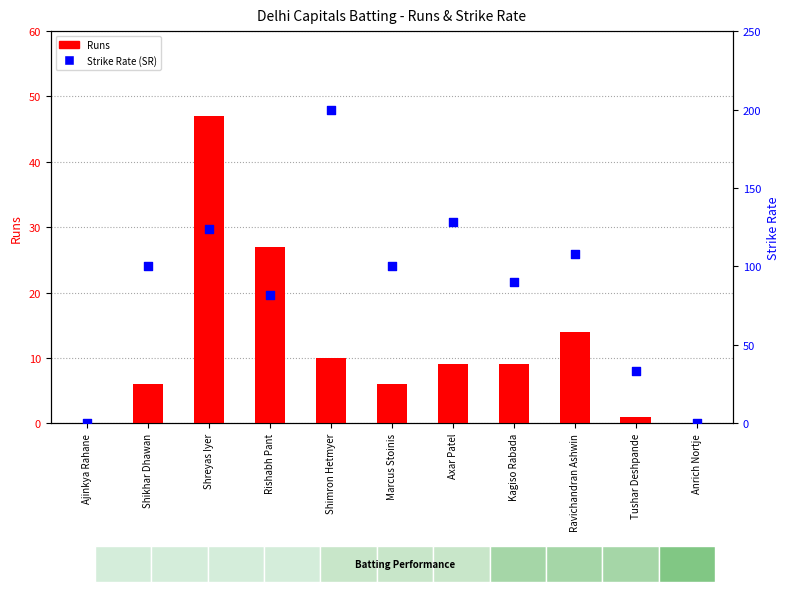

What are all the series names shown in the legend?

Runs, Strike Rate (SR)